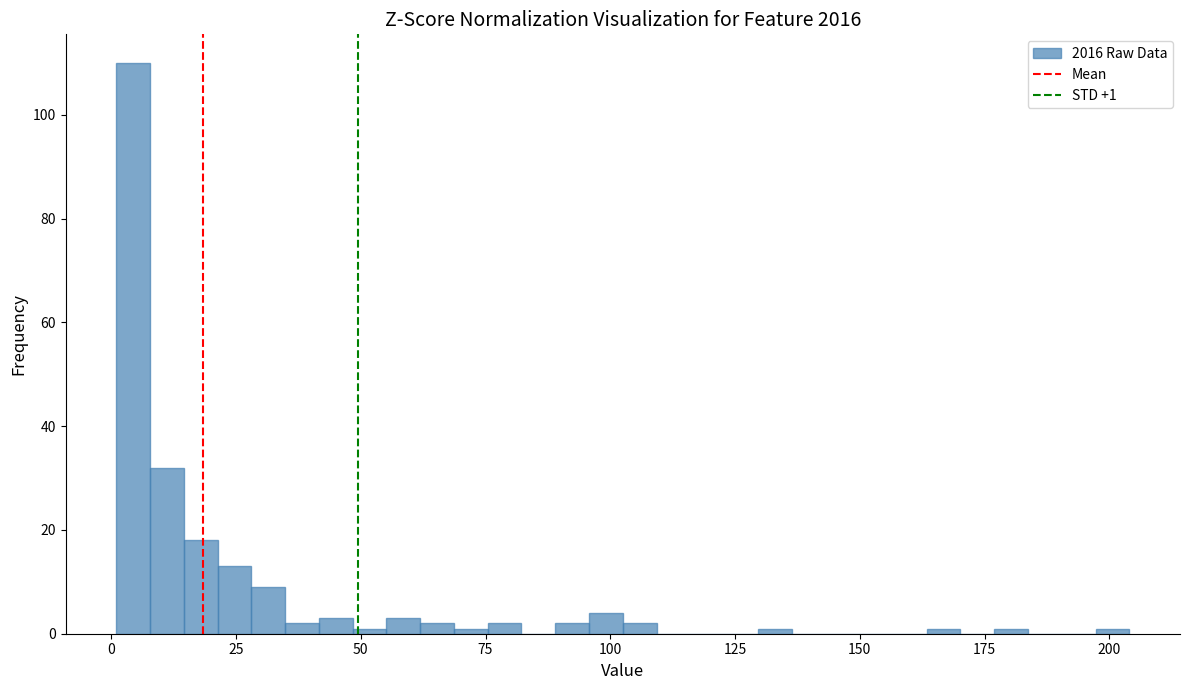

Read against the x-axis, roughly where is the centre of the tallest bar?

5